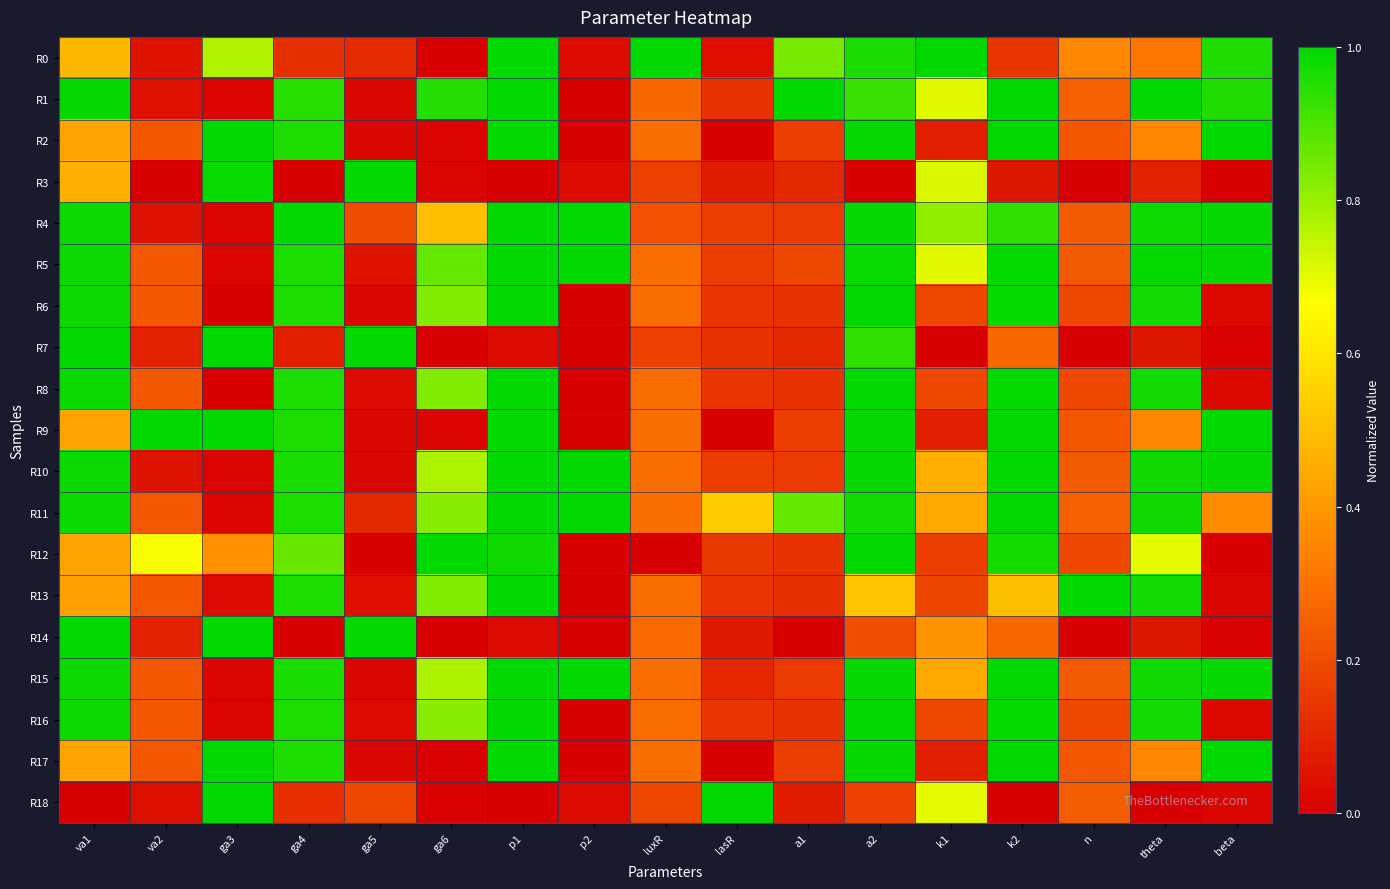

At p2, list the series in order from largest to smallest.

R4, R5, R10, R11, R15, R0, R18, R3, R14, R7, R12, R6, R8, R13, R16, R1, R2, R9, R17